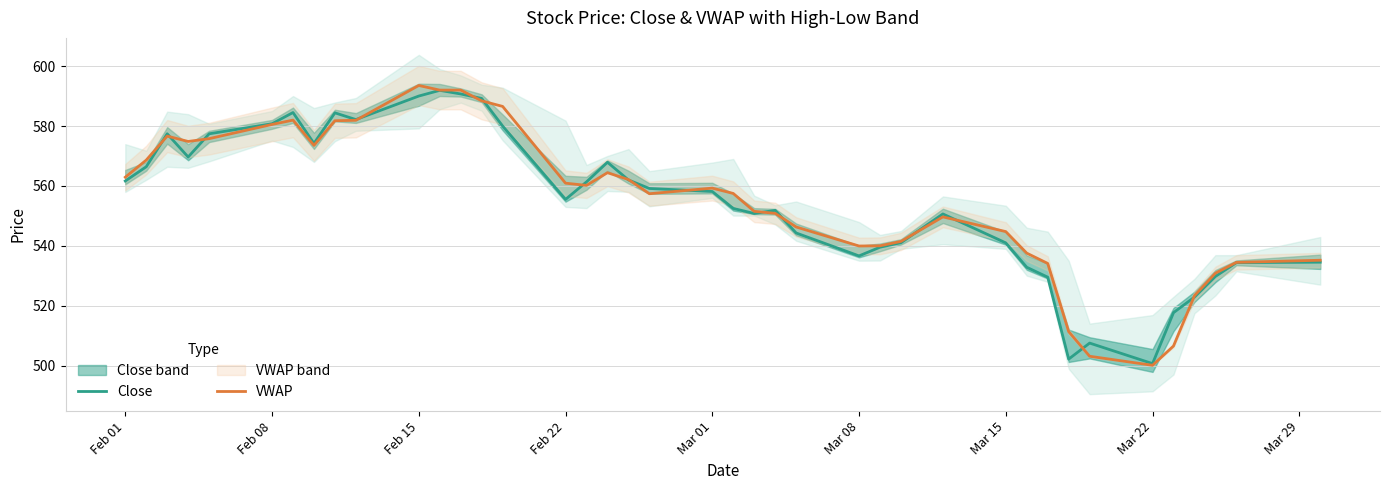

Which category has the lowest value in the VWAP series?

Mar 22